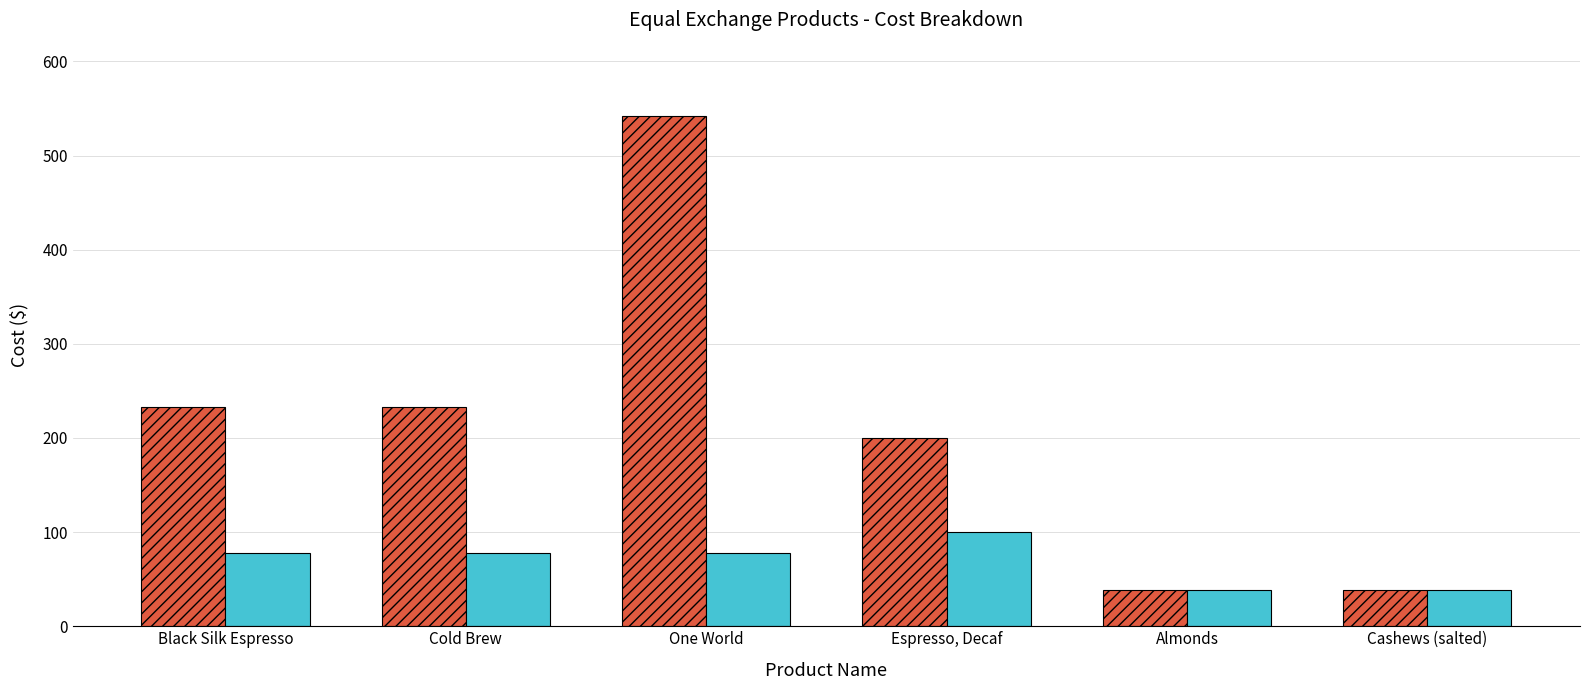

What is the sum of the Cost Per values at Cold Brew and One World?

155.0